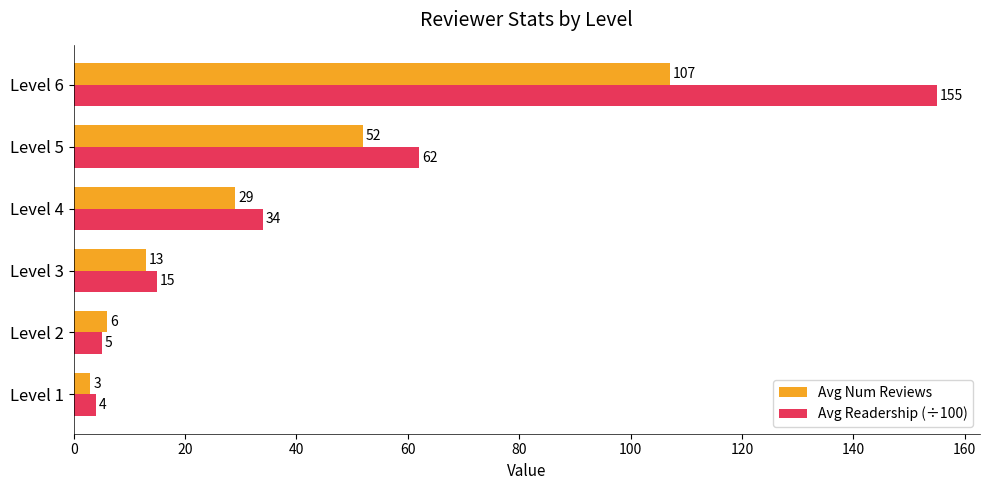

The Avg Num Reviews series shows 6 at Level 2. True or false?

True